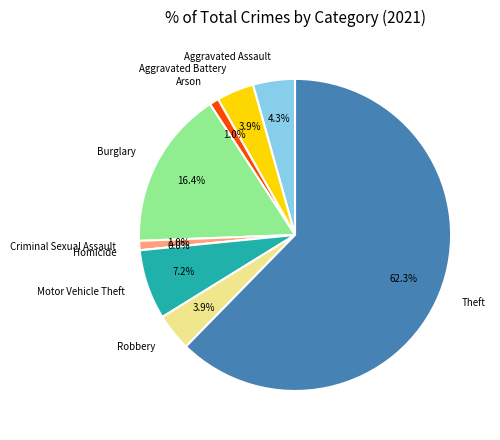

True or false: Aggravated Assault accounts for 4% of the total.

True